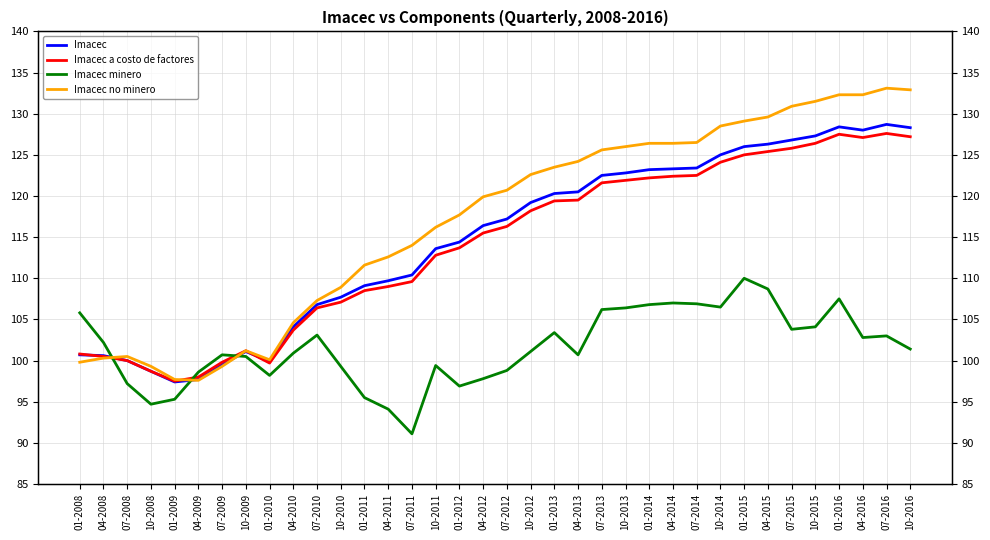

What is the difference between the maximum and minimum values in the Imacec minero series?

18.9